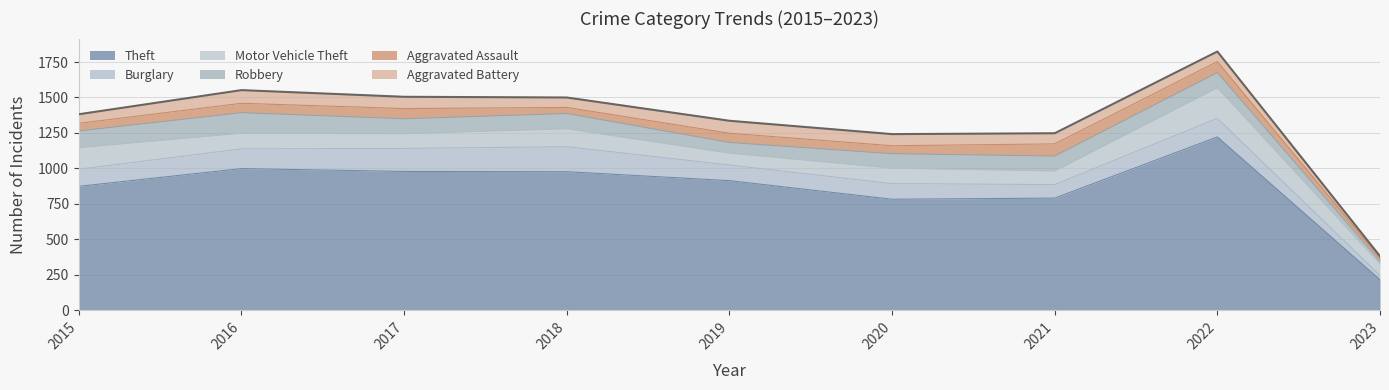

How many interior local valleys does the Aggravated Assault series have?

2